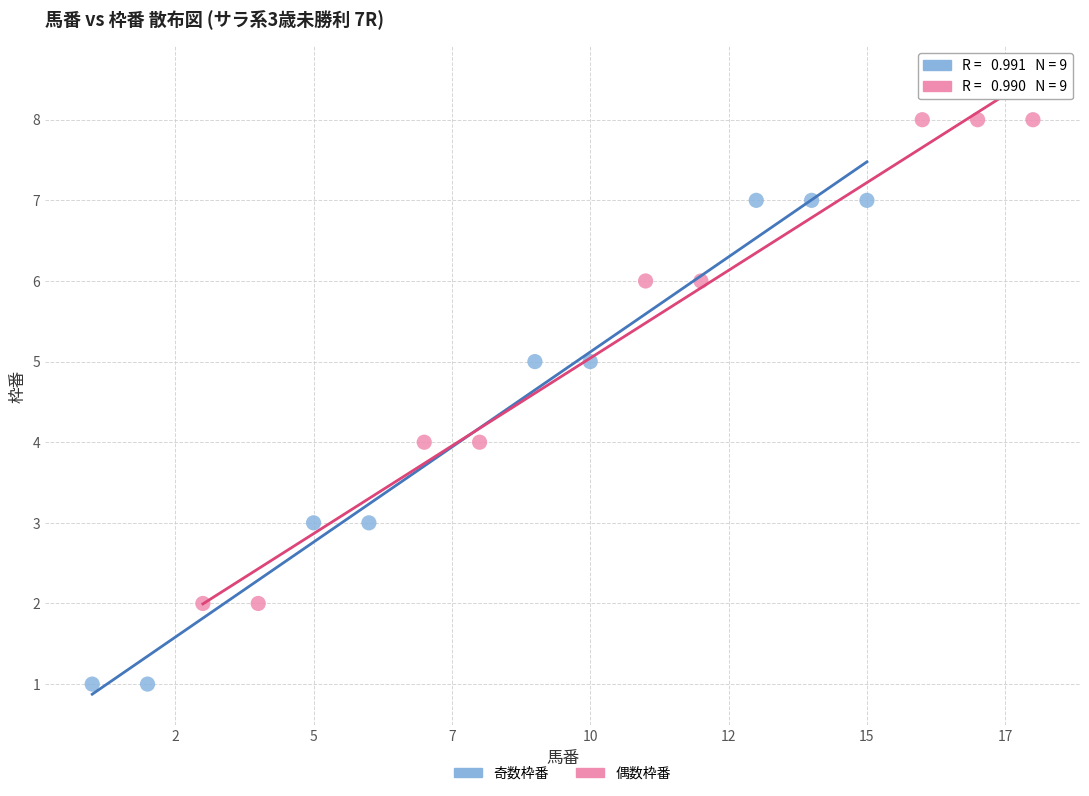

Which series contains the lowest Y value?

奇数枠番